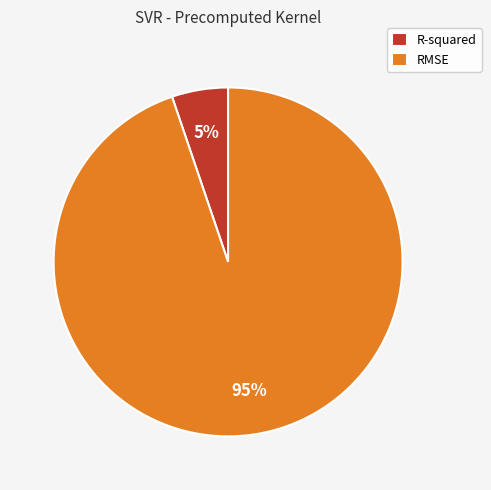

To the nearest percent, what is the difference between the RMSE and R-squared slice percentages?

90%